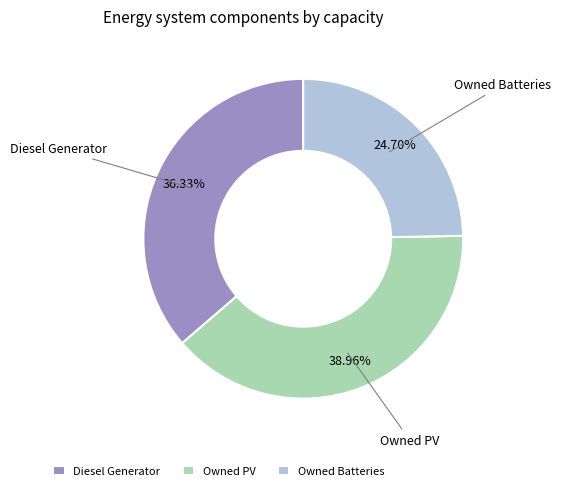

Does any single category account for the majority?

No